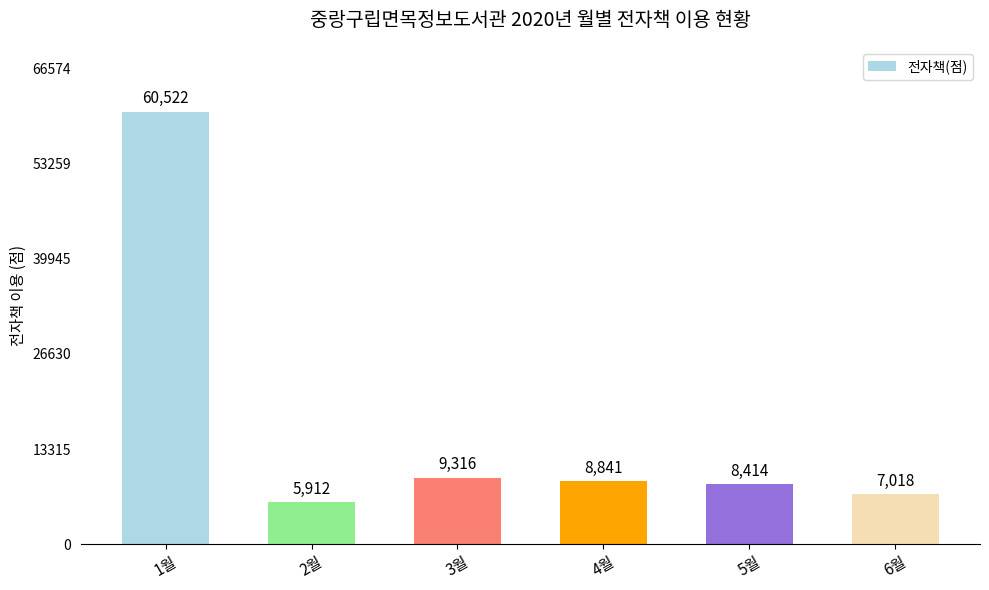

What position from the right is 3월?

4